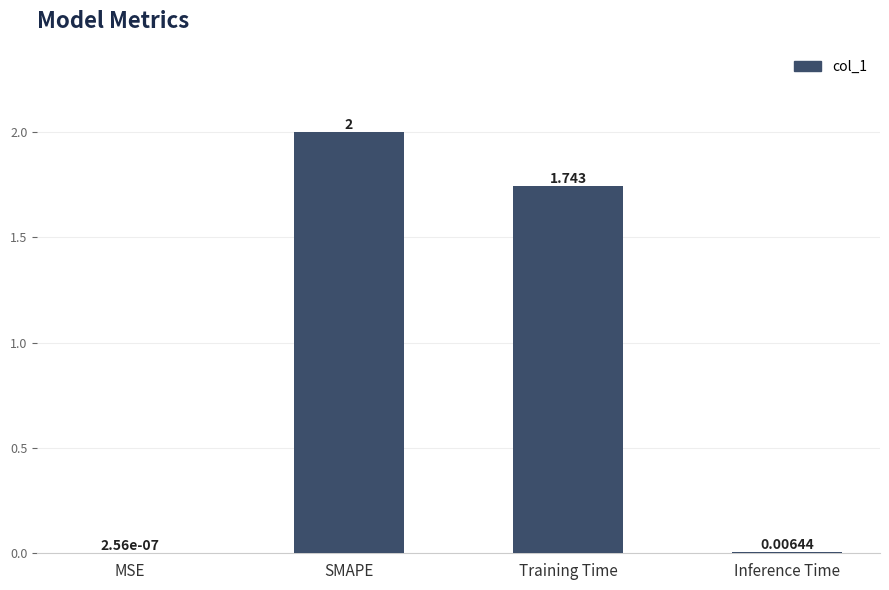

Are the bars horizontal?

No